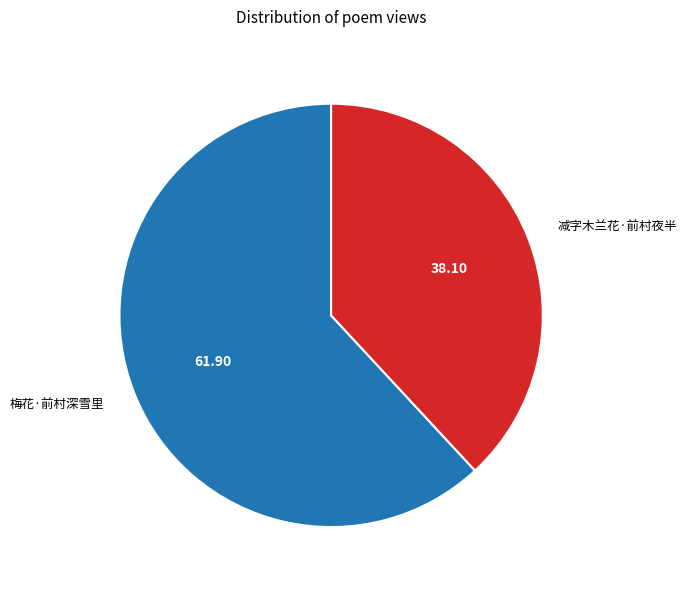

Which slice is the largest?

梅花·前村深雪里